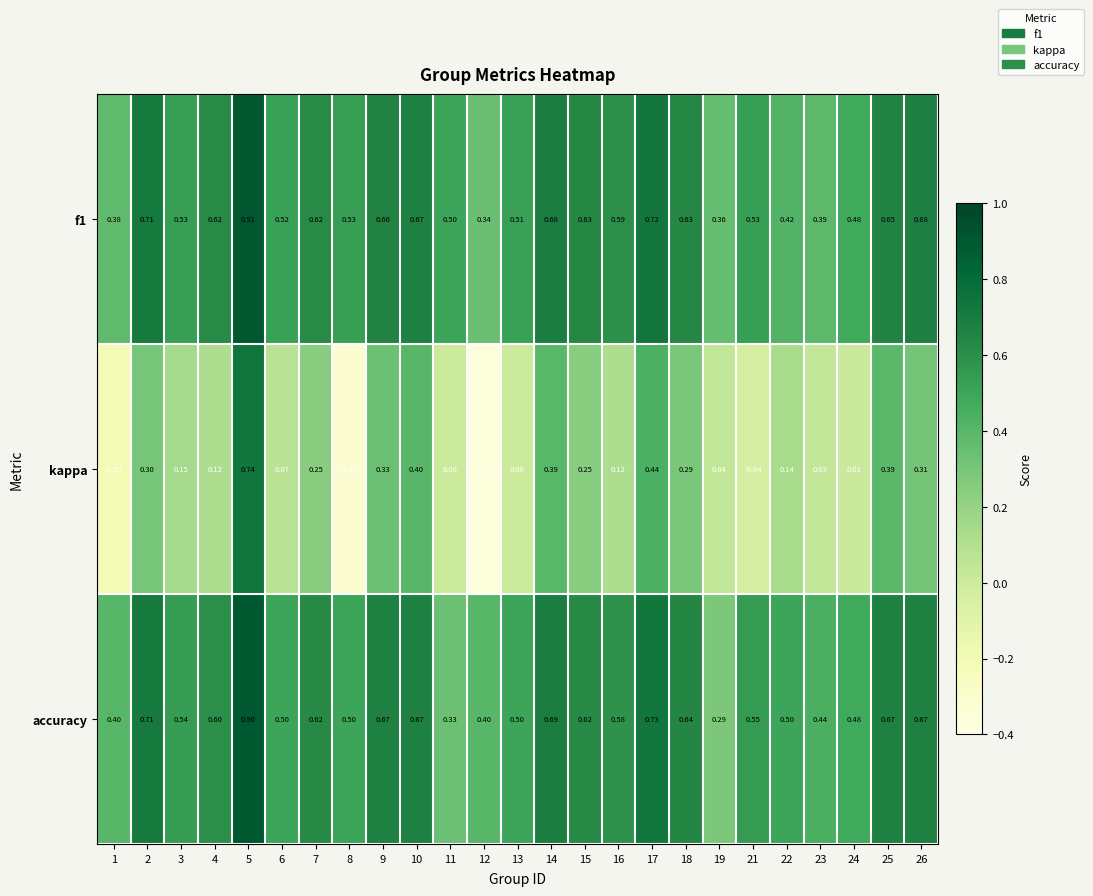

Which series changed the most between 10 and 17?

accuracy